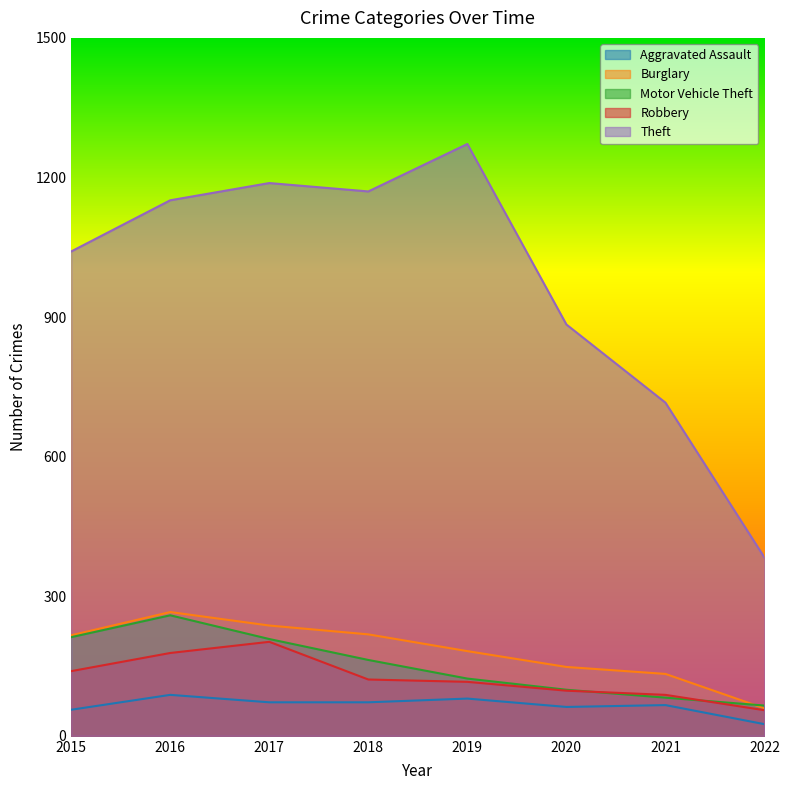

What are all the series names shown in the legend?

Aggravated Assault, Burglary, Motor Vehicle Theft, Robbery, Theft